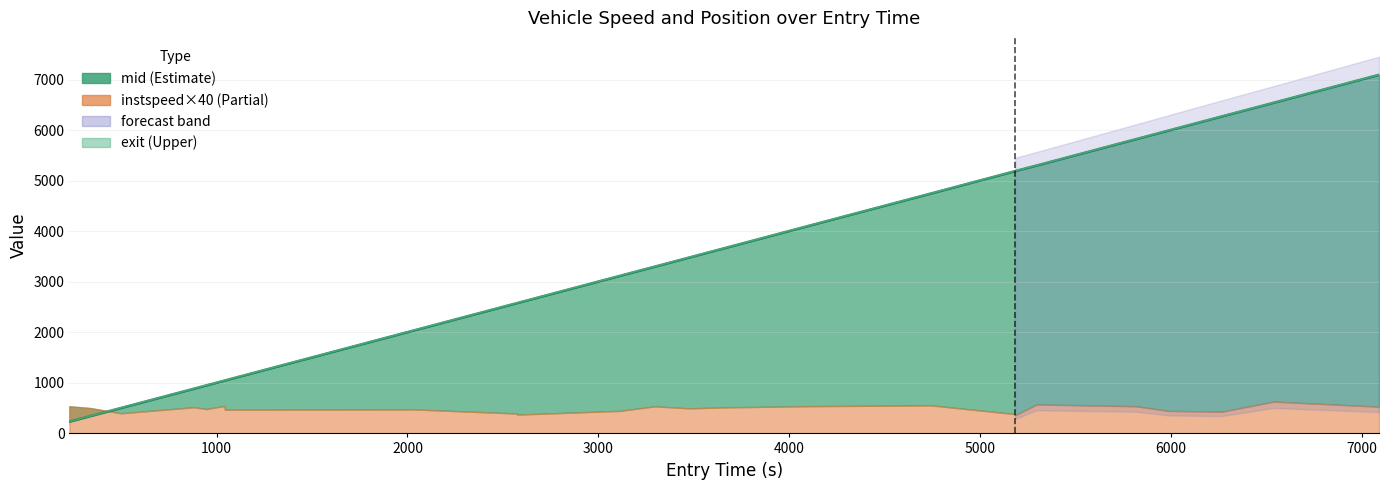

Count the number of categories in the chart.

26